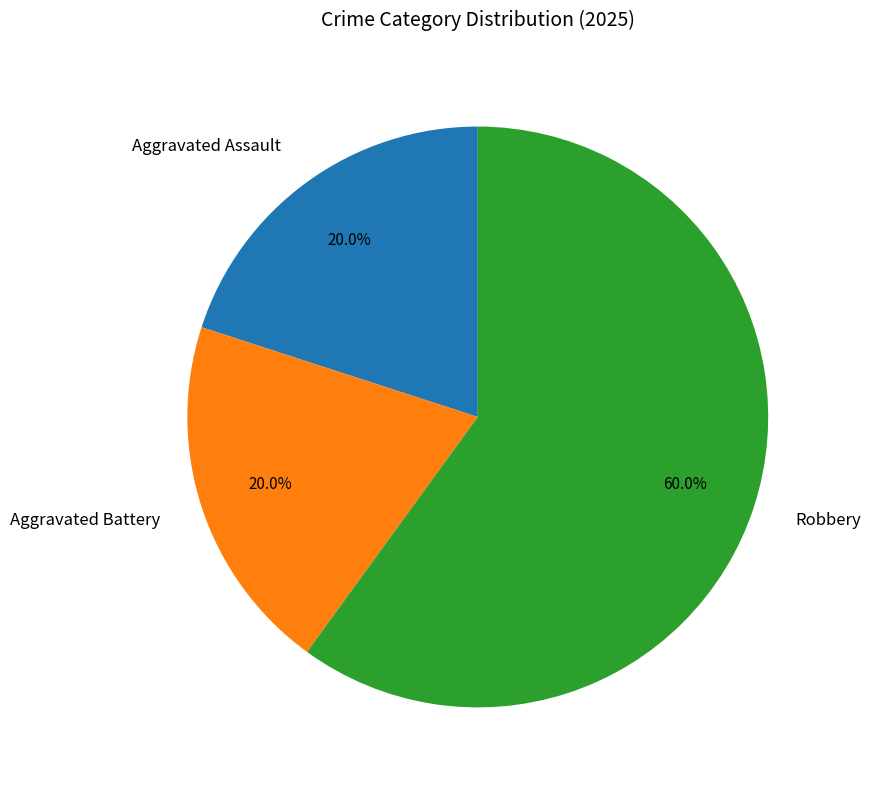

How many segments does this pie chart have?

3